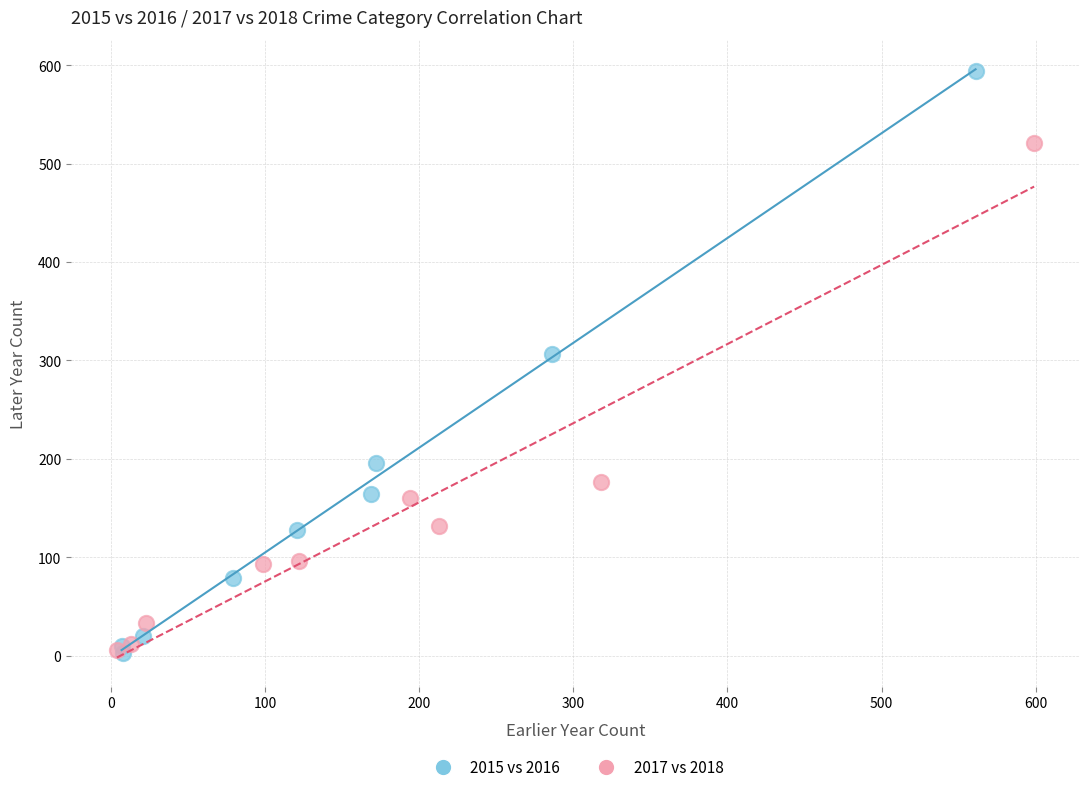

Which series reaches the maximum Y coordinate?

2015 vs 2016